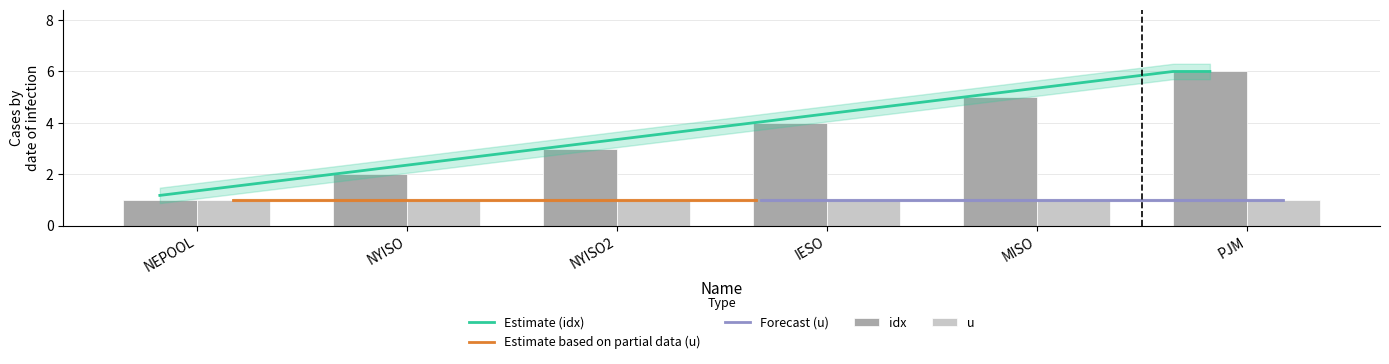

Rank the categories by value from lowest to highest.

NEPOOL, NYISO, NYISO2, IESO, MISO, PJM